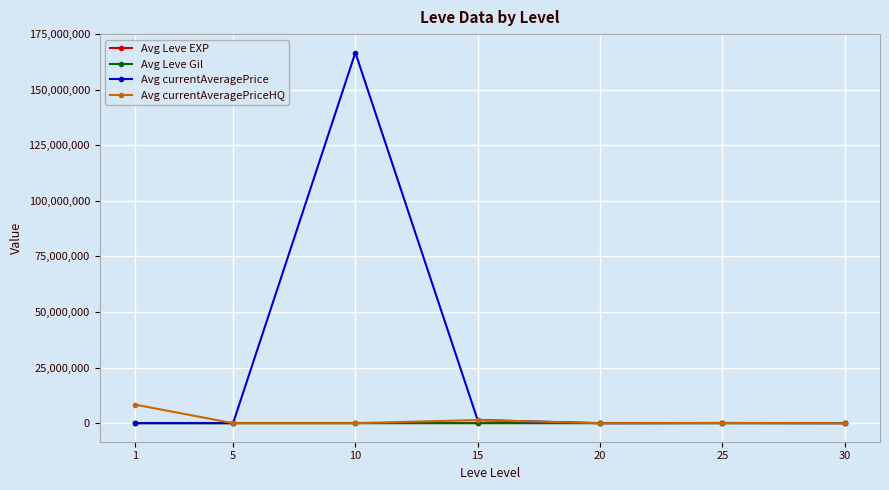

What is the maximum value for Avg currentAveragePriceHQ?

8342125.0